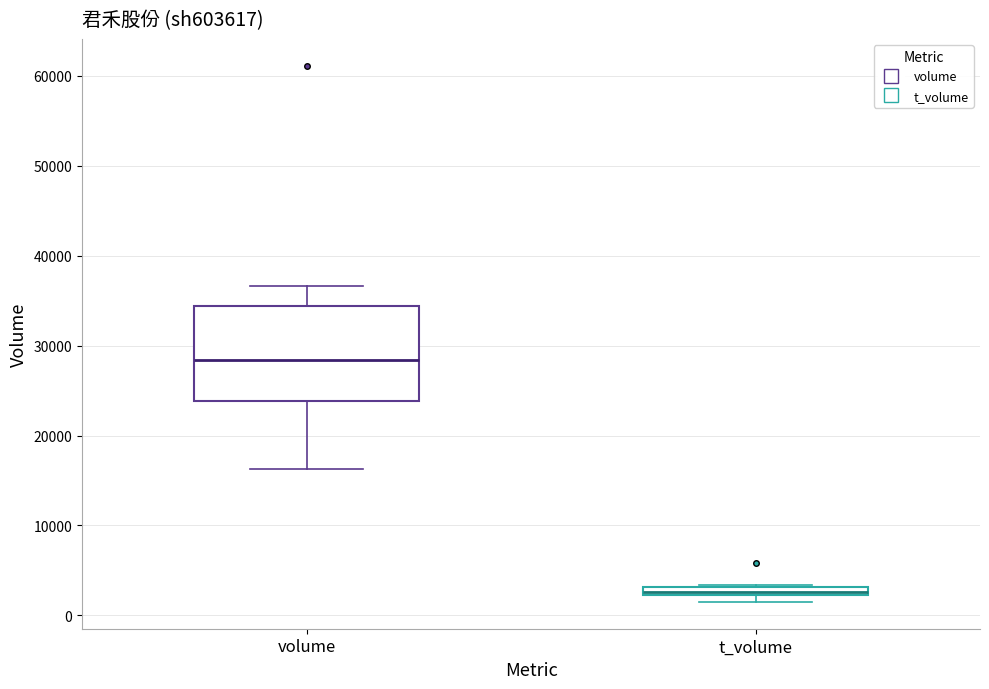

Where is the upper edge of the box for volume on the y-axis? The values are not printed on the chart, so give them approximately, as read against the axis.

34000